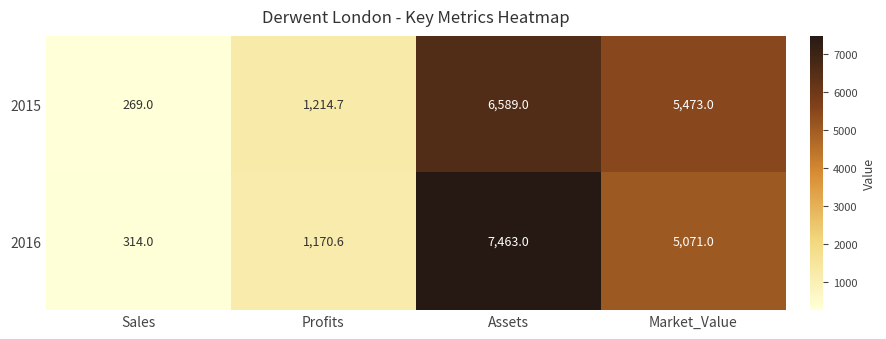

Which series changed the most between Sales and Assets?

2016